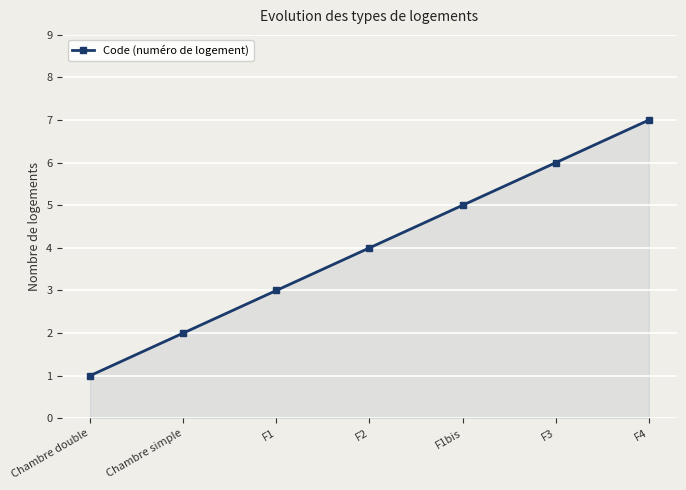

How many lines are shown in the chart?

1